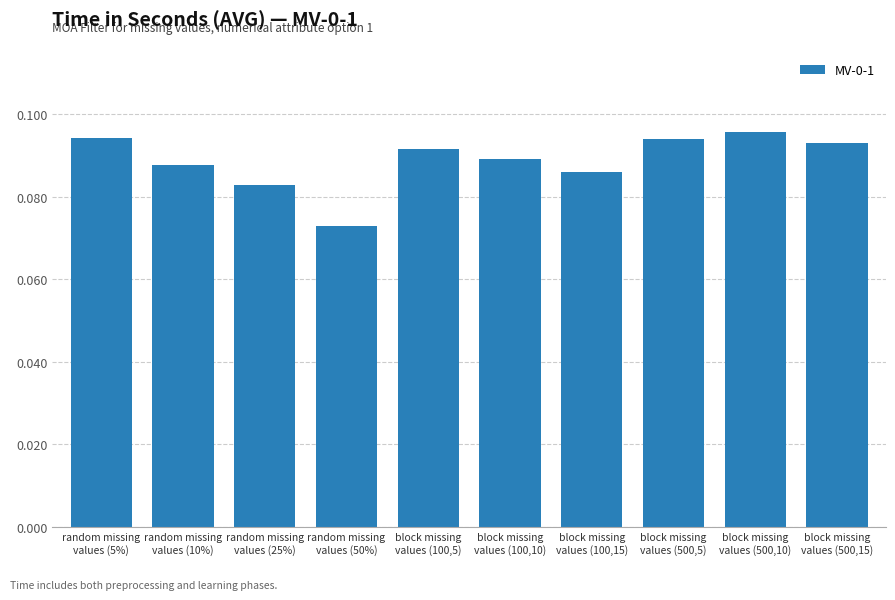

Count the values in the range 0 to 1.

10